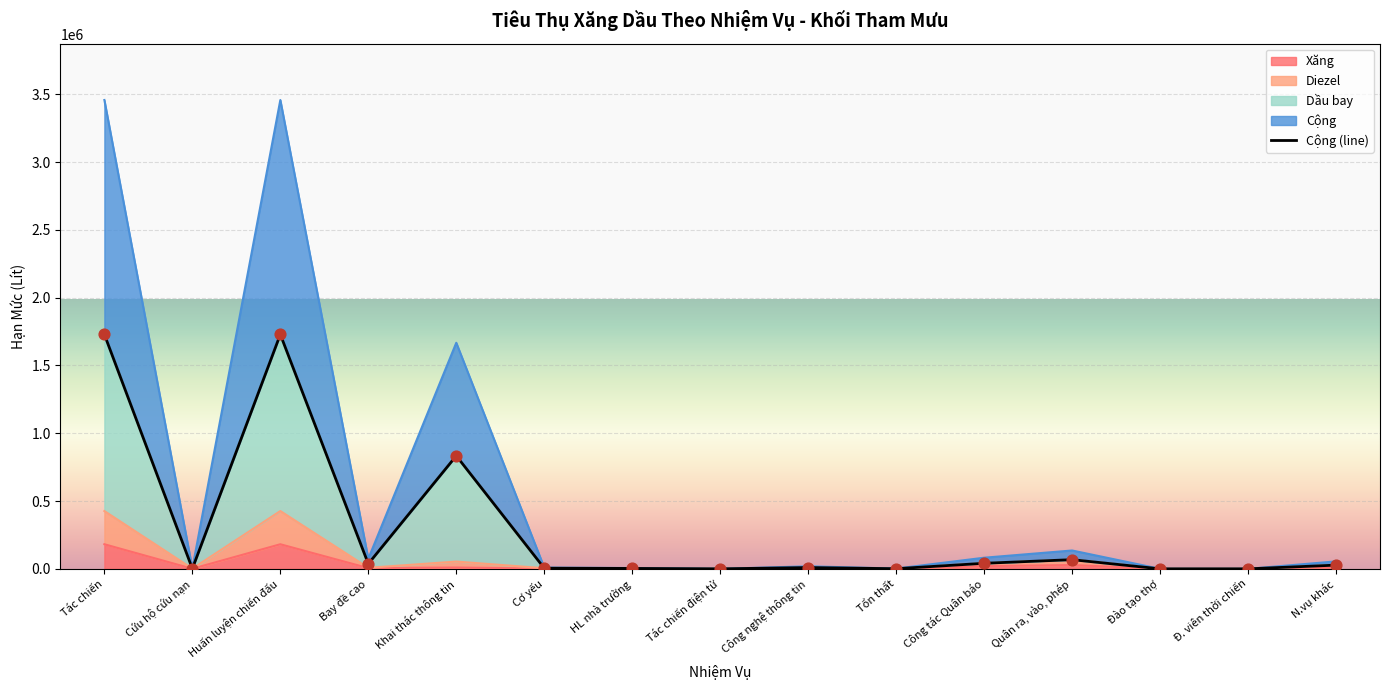

Which has a higher value, Công nghệ thông tin or Đ. viên thời chiến?

Công nghệ thông tin